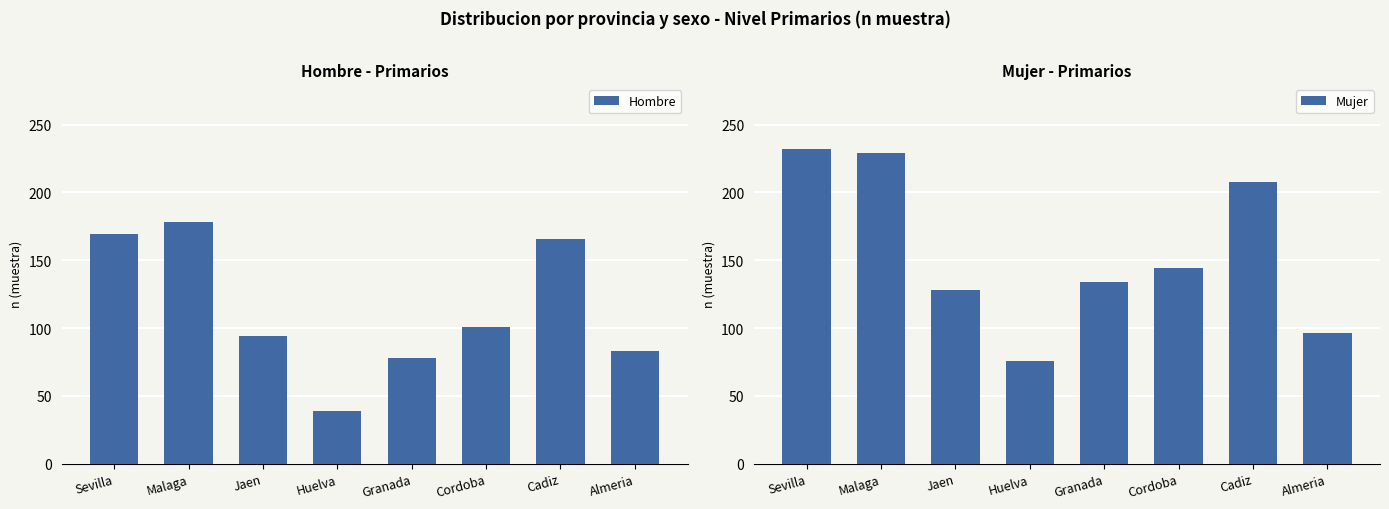

What is the smallest value displayed?

39